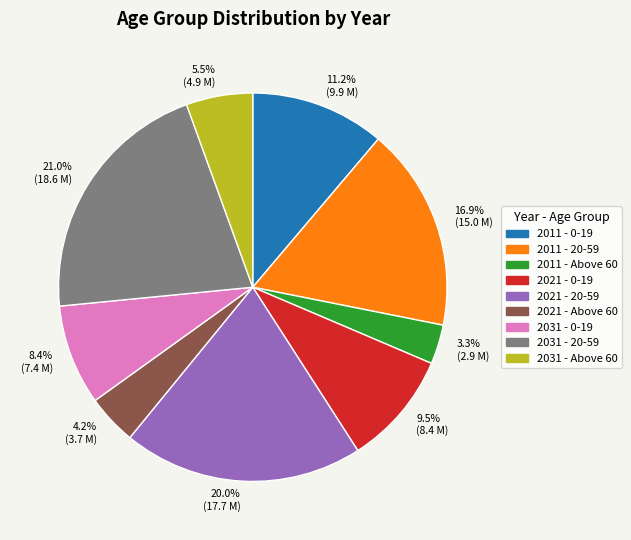

What percentage is NOT represented by 4.2% (3.7 M)?

95.8%